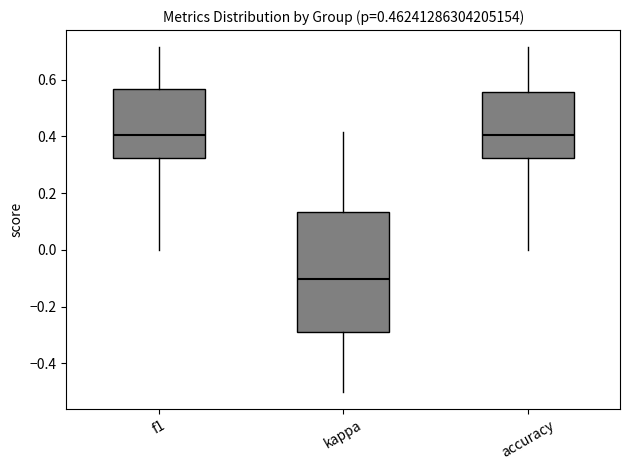

Comparing the boxes themselves (not the whiskers), which one is the tallest?

kappa